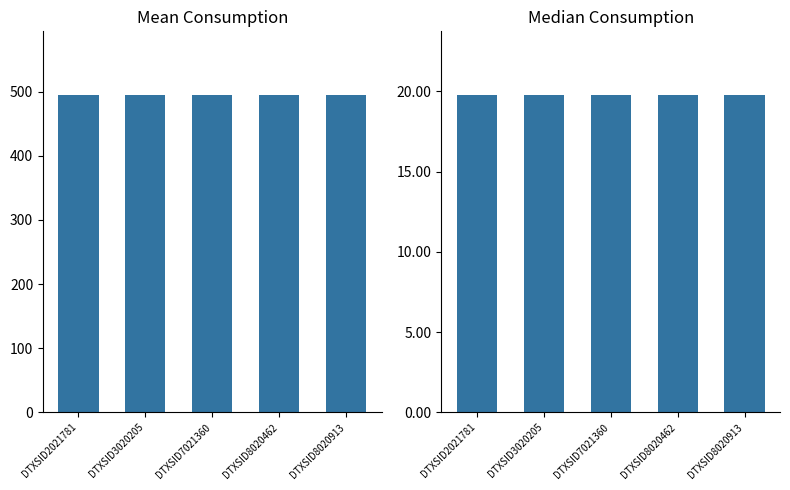

Where is pork nearest to the value 495?

DTXSID2021781